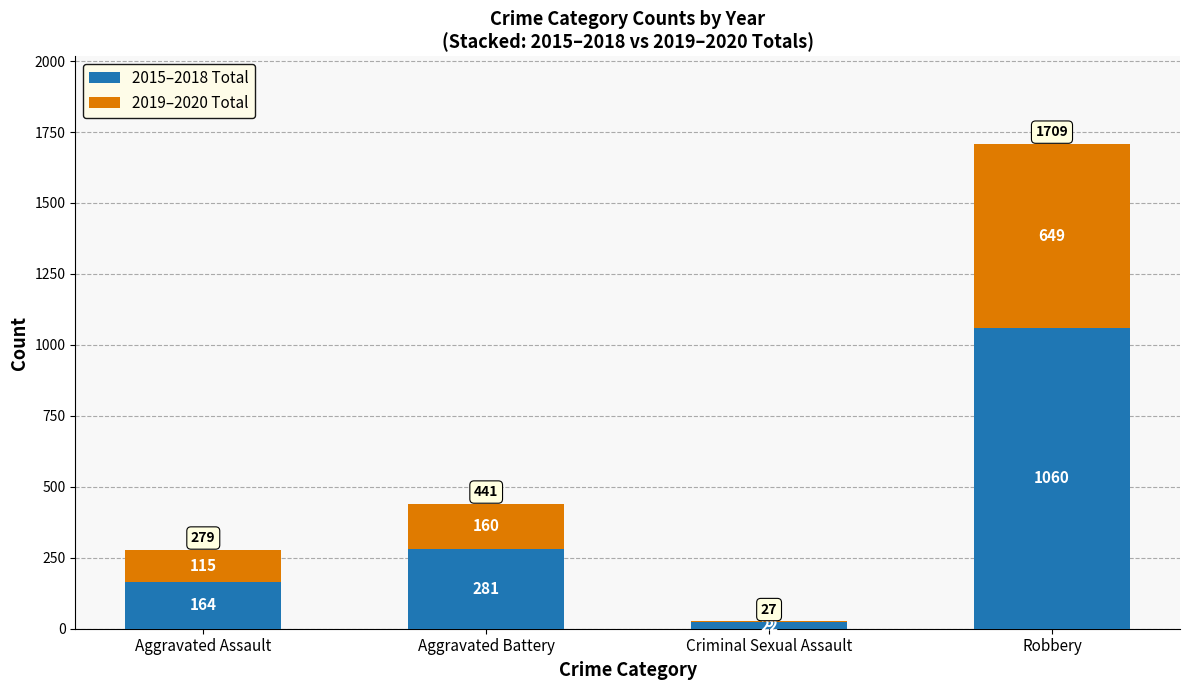

The value of 2015–2018 Total at Aggravated Battery is 281. True or false?

True